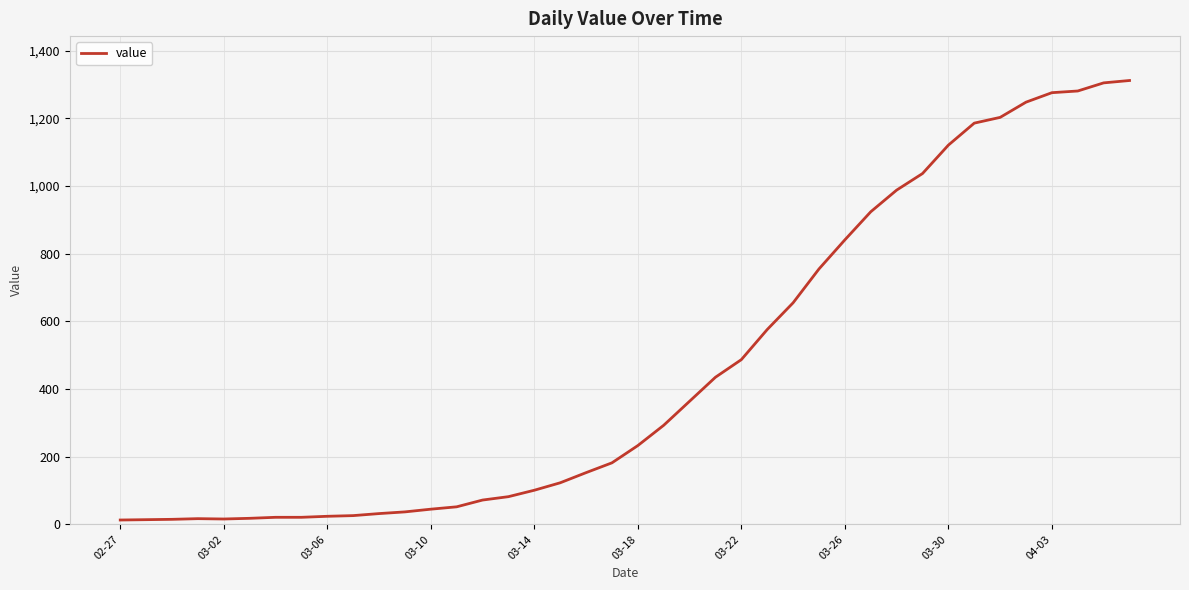

What is the maximum value shown in the chart?

1312